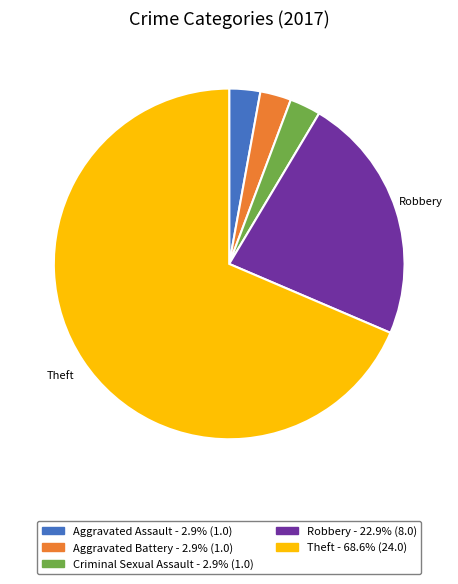

Is there a majority slice in this chart?

Yes